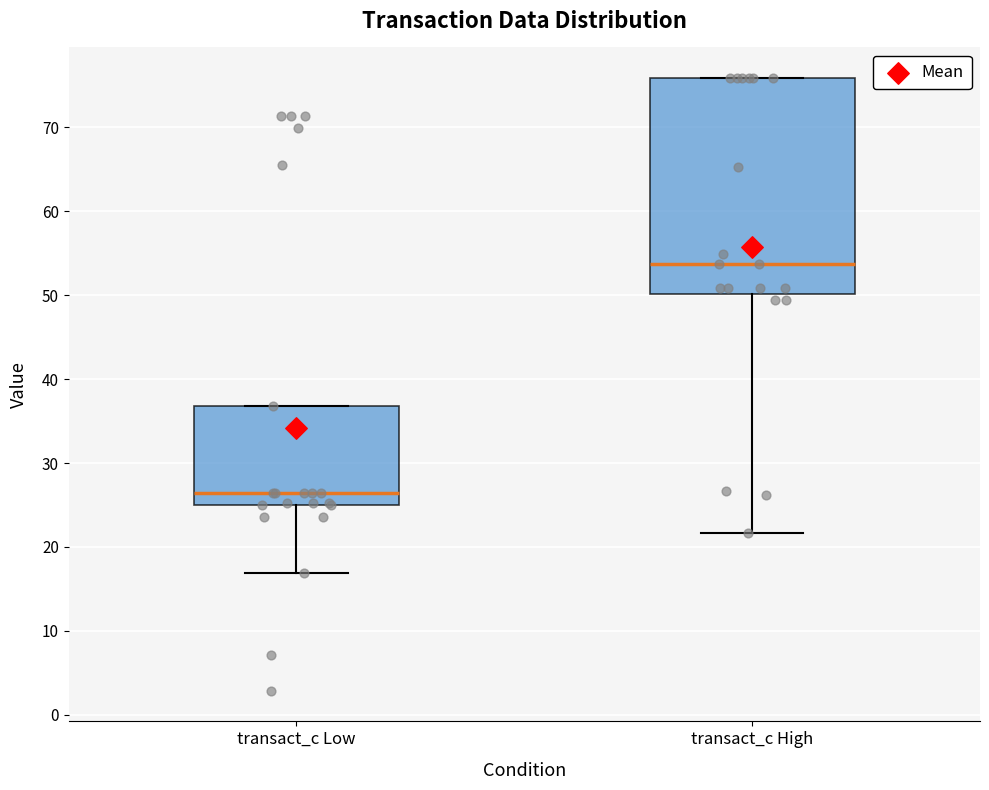

Which box is the tallest, from its lower edge to its upper edge?

transact_c High